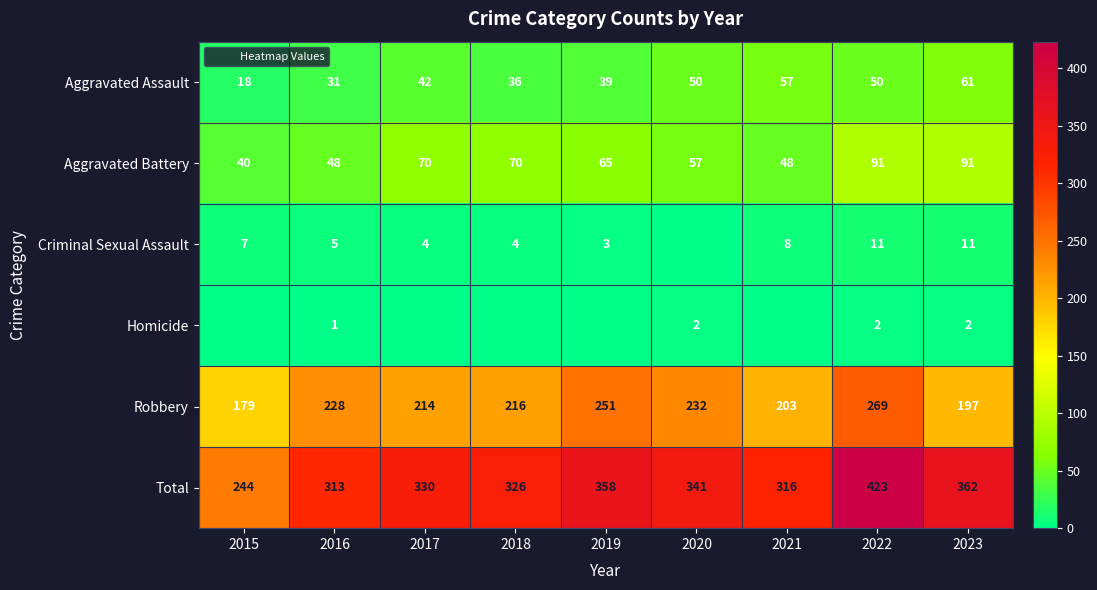

At which label does Robbery reach its minimum?

2015